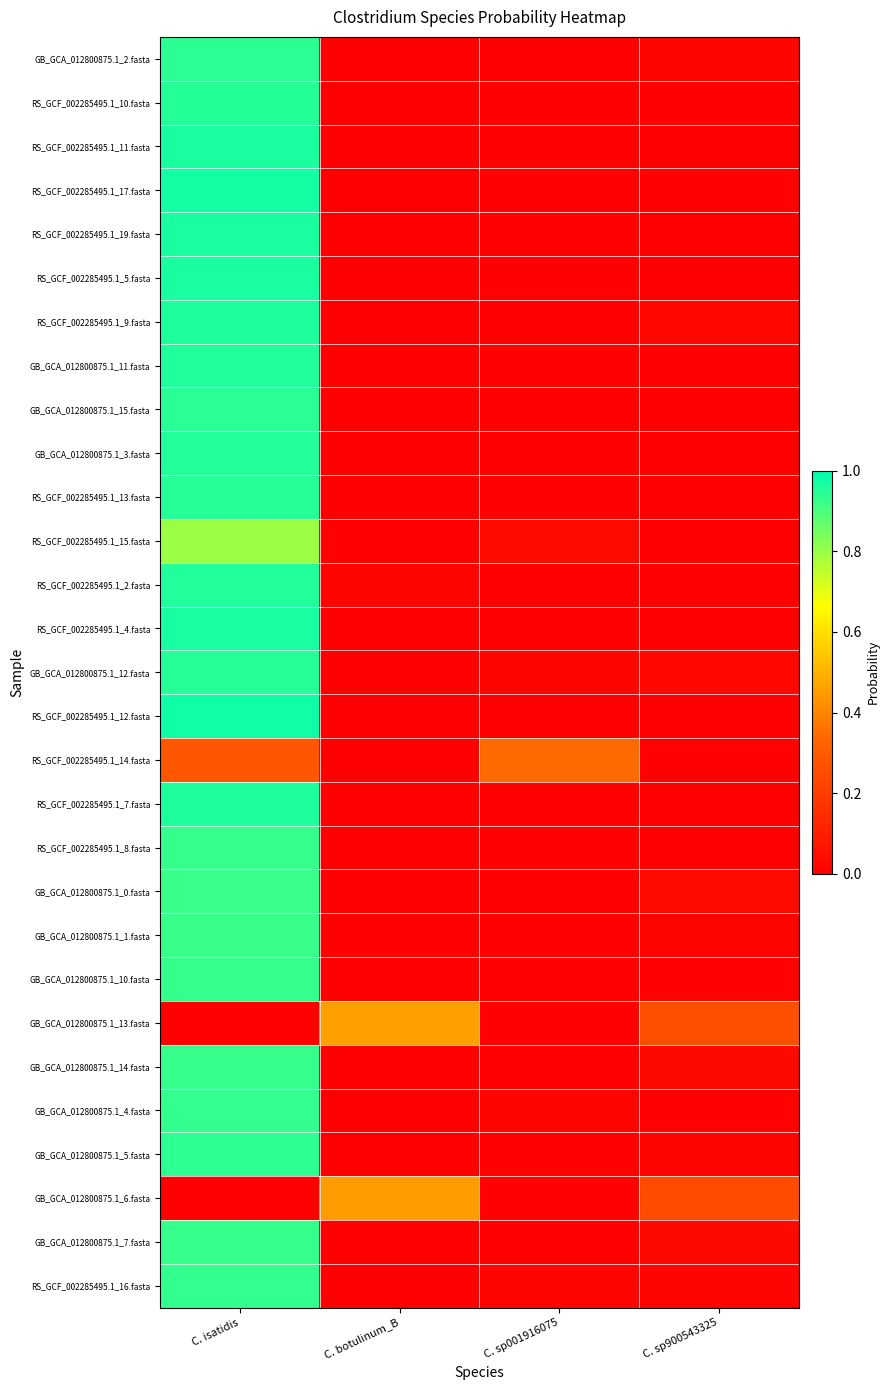

Reading left to right, extract all data points from this chart.

GB_GCA_012800875.1_2.fasta: C. isatidis=0.9	C. botulinum_B=0.0	C. sp001916075=0.0	C. sp900543325=0.0
RS_GCF_002285495.1_10.fasta: C. isatidis=1.0	C. botulinum_B=0.0	C. sp001916075=0.0	C. sp900543325=0.0
RS_GCF_002285495.1_11.fasta: C. isatidis=1.0	C. botulinum_B=0.0	C. sp001916075=0.0	C. sp900543325=0.0
RS_GCF_002285495.1_17.fasta: C. isatidis=1.0	C. botulinum_B=0.0	C. sp001916075=0.0	C. sp900543325=0.0
RS_GCF_002285495.1_19.fasta: C. isatidis=1.0	C. botulinum_B=0.0	C. sp001916075=0.0	C. sp900543325=0.0
RS_GCF_002285495.1_5.fasta: C. isatidis=1.0	C. botulinum_B=0.0	C. sp001916075=0.0	C. sp900543325=0.0
RS_GCF_002285495.1_9.fasta: C. isatidis=1.0	C. botulinum_B=0.0	C. sp001916075=0.0	C. sp900543325=0.0
GB_GCA_012800875.1_11.fasta: C. isatidis=1.0	C. botulinum_B=0.0	C. sp001916075=0.0	C. sp900543325=0.0
GB_GCA_012800875.1_15.fasta: C. isatidis=0.9	C. botulinum_B=0.0	C. sp001916075=0.0	C. sp900543325=0.0
GB_GCA_012800875.1_3.fasta: C. isatidis=1.0	C. botulinum_B=0.0	C. sp001916075=0.0	C. sp900543325=0.0
RS_GCF_002285495.1_13.fasta: C. isatidis=0.9	C. botulinum_B=0.0	C. sp001916075=0.0	C. sp900543325=0.0
RS_GCF_002285495.1_15.fasta: C. isatidis=0.8	C. botulinum_B=0.0	C. sp001916075=0.0	C. sp900543325=0.0
RS_GCF_002285495.1_2.fasta: C. isatidis=1.0	C. botulinum_B=0.0	C. sp001916075=0.0	C. sp900543325=0.0
RS_GCF_002285495.1_4.fasta: C. isatidis=1.0	C. botulinum_B=0.0	C. sp001916075=0.0	C. sp900543325=0.0
GB_GCA_012800875.1_12.fasta: C. isatidis=0.9	C. botulinum_B=0.0	C. sp001916075=0.0	C. sp900543325=0.0
RS_GCF_002285495.1_12.fasta: C. isatidis=1.0	C. botulinum_B=0.0	C. sp001916075=0.0	C. sp900543325=0.0
RS_GCF_002285495.1_14.fasta: C. isatidis=0.3	C. botulinum_B=0.0	C. sp001916075=0.3	C. sp900543325=0.0
RS_GCF_002285495.1_7.fasta: C. isatidis=1.0	C. botulinum_B=0.0	C. sp001916075=0.0	C. sp900543325=0.0
RS_GCF_002285495.1_8.fasta: C. isatidis=0.9	C. botulinum_B=0.0	C. sp001916075=0.0	C. sp900543325=0.0
GB_GCA_012800875.1_0.fasta: C. isatidis=0.9	C. botulinum_B=0.0	C. sp001916075=0.0	C. sp900543325=0.0
GB_GCA_012800875.1_1.fasta: C. isatidis=0.9	C. botulinum_B=0.0	C. sp001916075=0.0	C. sp900543325=0.0
GB_GCA_012800875.1_10.fasta: C. isatidis=0.9	C. botulinum_B=0.0	C. sp001916075=0.0	C. sp900543325=0.0
GB_GCA_012800875.1_13.fasta: C. isatidis=0.0	C. botulinum_B=0.5	C. sp001916075=0.0	C. sp900543325=0.3
GB_GCA_012800875.1_14.fasta: C. isatidis=0.9	C. botulinum_B=0.0	C. sp001916075=0.0	C. sp900543325=0.0
GB_GCA_012800875.1_4.fasta: C. isatidis=0.9	C. botulinum_B=0.0	C. sp001916075=0.0	C. sp900543325=0.0
GB_GCA_012800875.1_5.fasta: C. isatidis=0.9	C. botulinum_B=0.0	C. sp001916075=0.0	C. sp900543325=0.0
GB_GCA_012800875.1_6.fasta: C. isatidis=0.0	C. botulinum_B=0.5	C. sp001916075=0.0	C. sp900543325=0.2
GB_GCA_012800875.1_7.fasta: C. isatidis=0.9	C. botulinum_B=0.0	C. sp001916075=0.0	C. sp900543325=0.0
RS_GCF_002285495.1_16.fasta: C. isatidis=0.9	C. botulinum_B=0.0	C. sp001916075=0.0	C. sp900543325=0.0